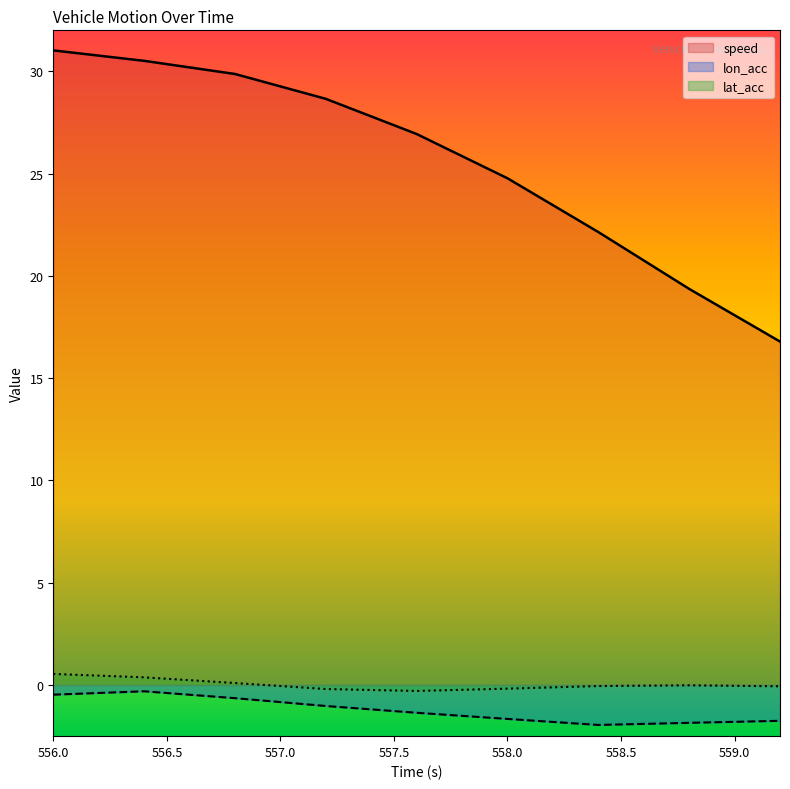

How many interior local peaks does the lon_acc series have?

1